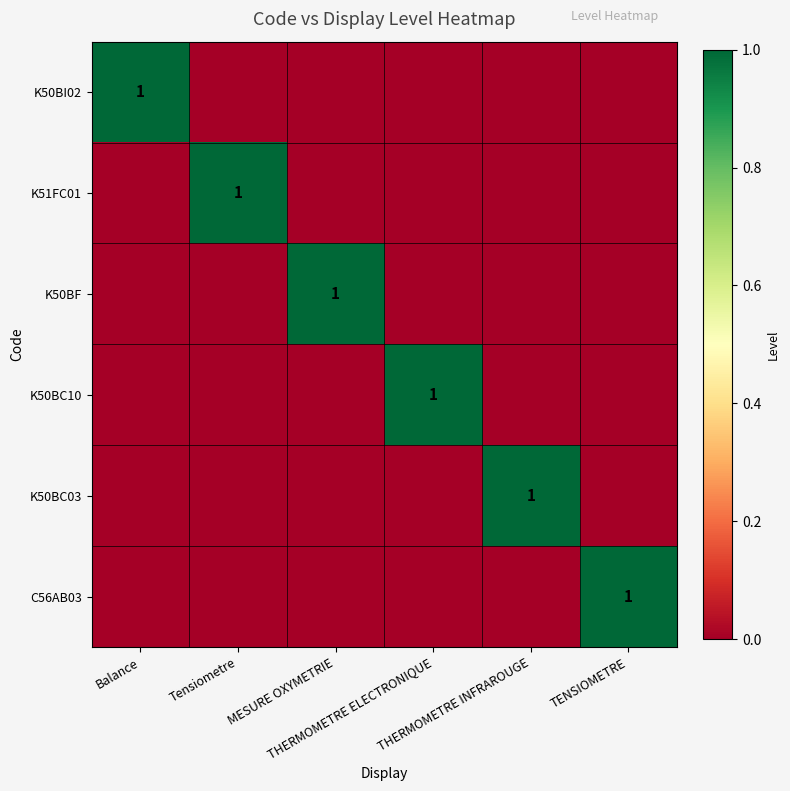

Which series has the largest total across all categories?

K50BI02